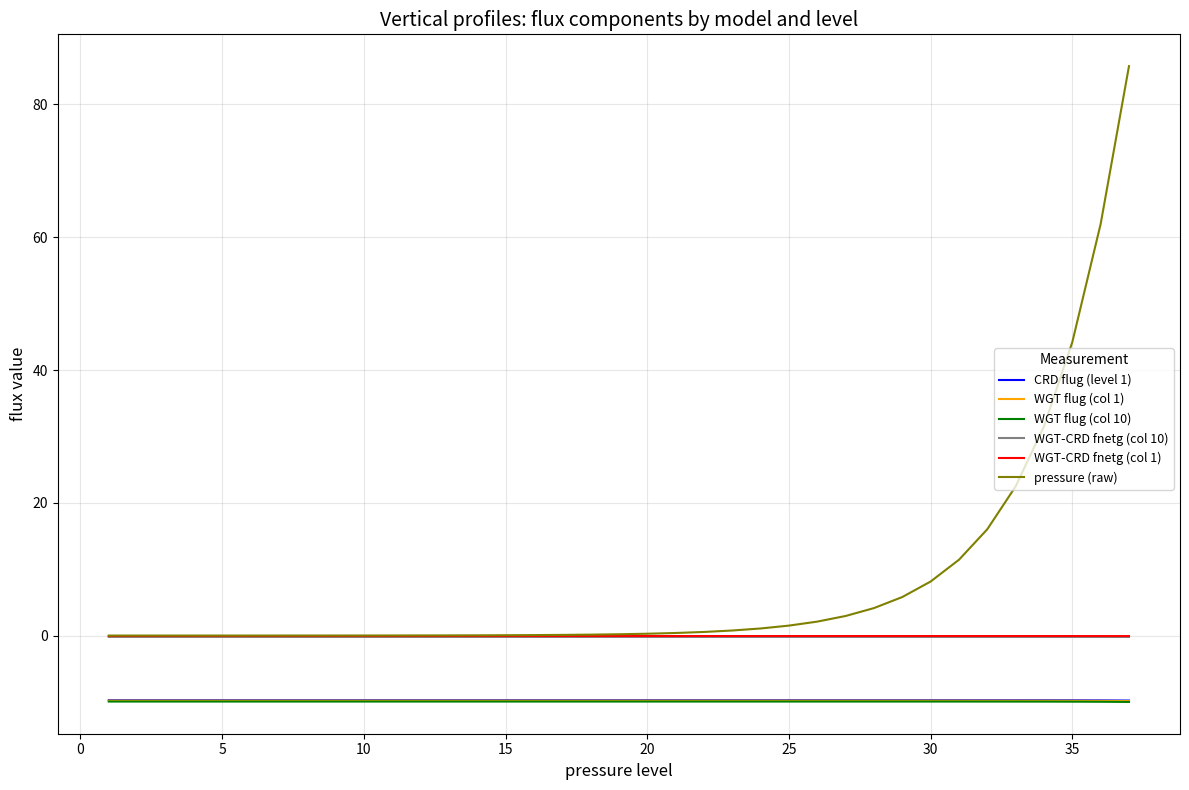

Which series has the largest total across all categories?

pressure (raw)